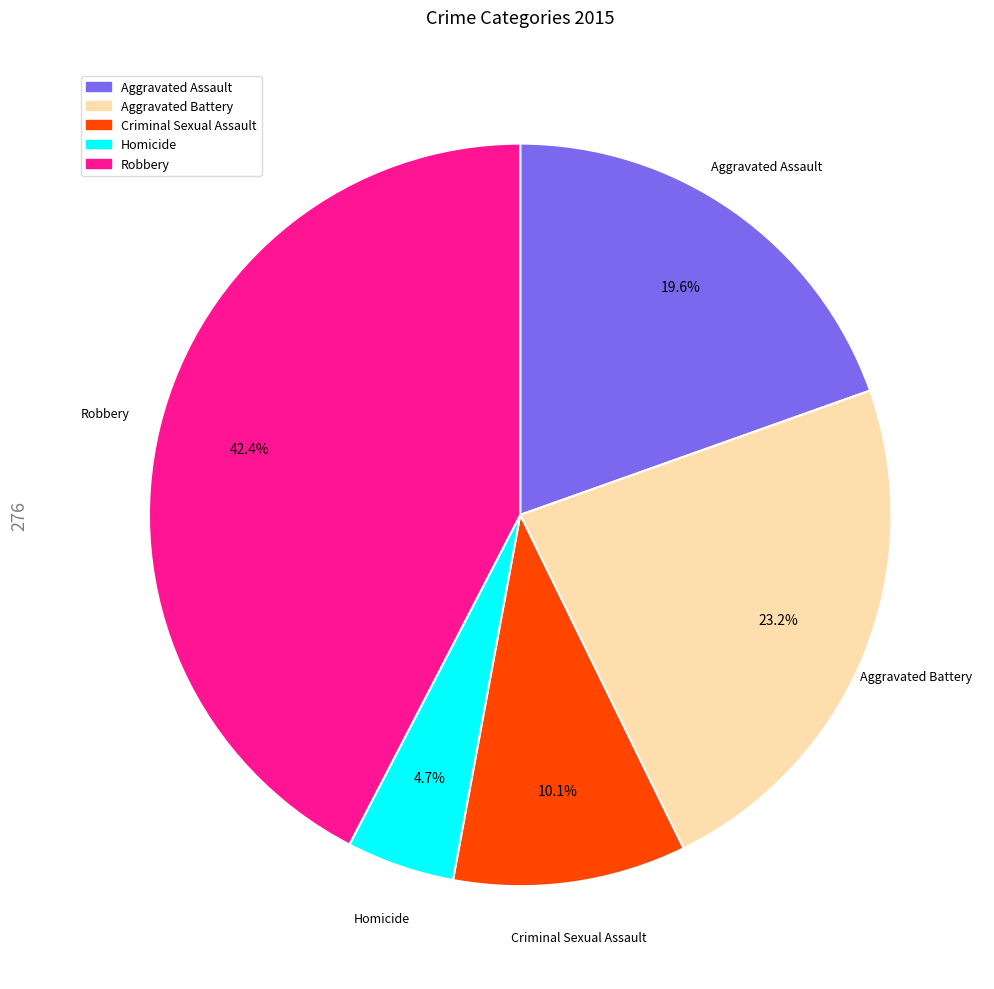

To the nearest percent, what is the difference between the Criminal Sexual Assault and Aggravated Battery slice percentages?

13%